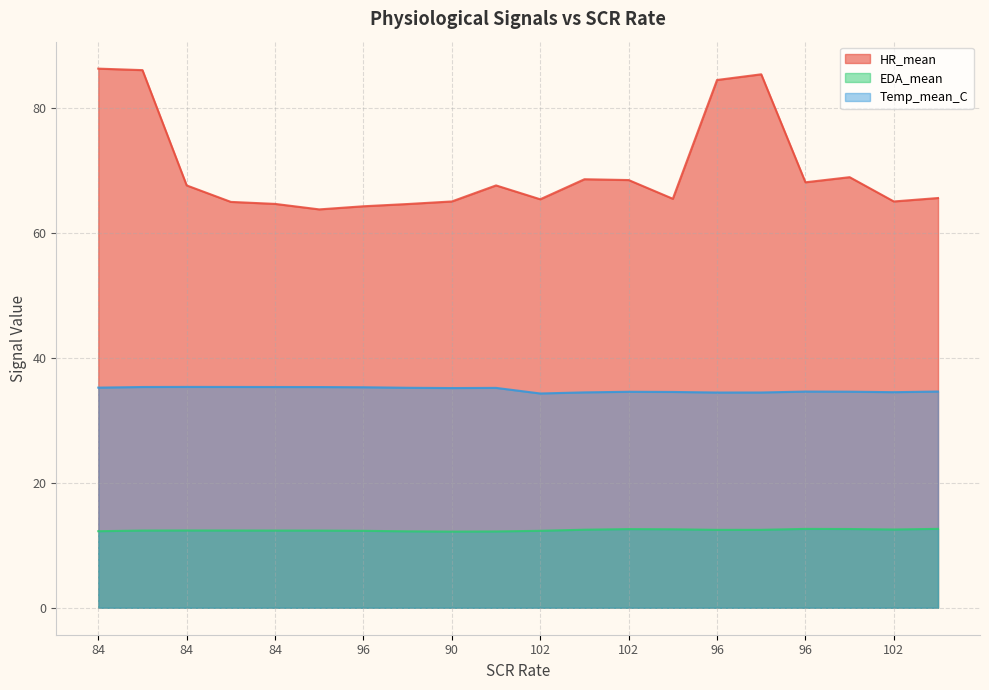

What is the highest value of the HR_mean series?

86.4